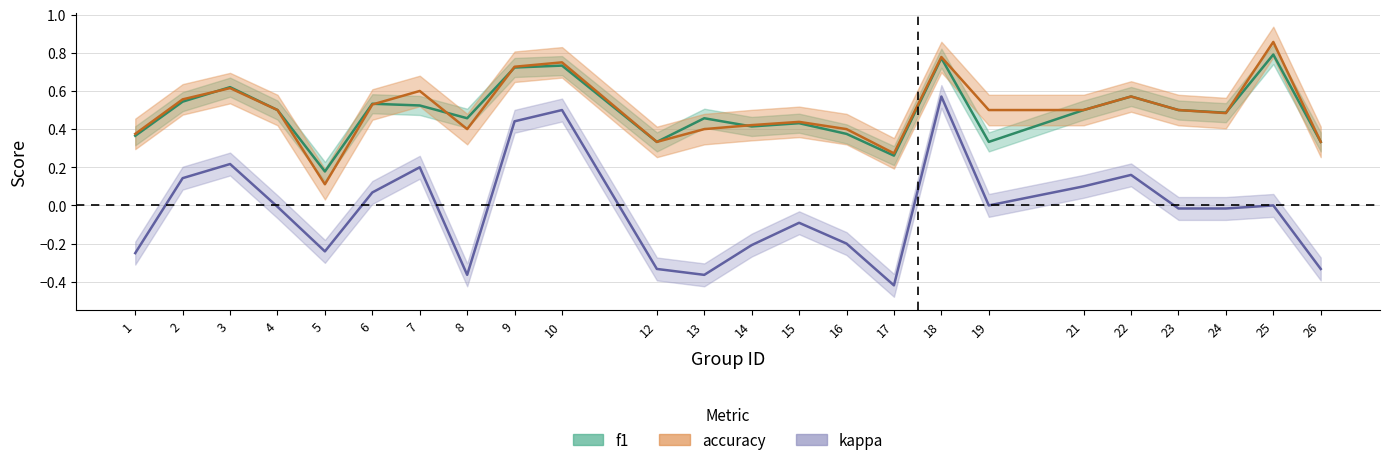

Between which two adjacent categories do f1 and accuracy first intersect?

2 and 3